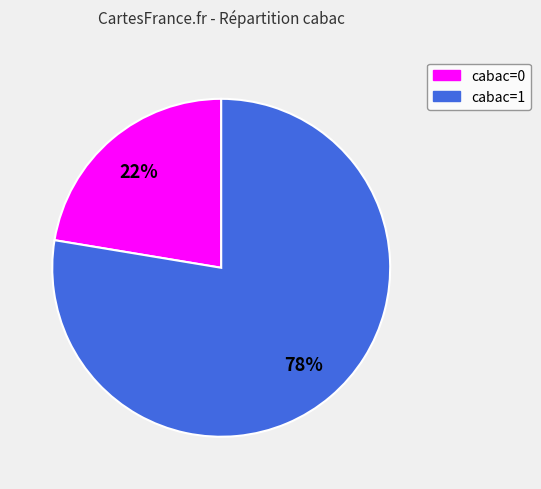

What percentage is the cabac=0 slice, to the nearest percent?

22%